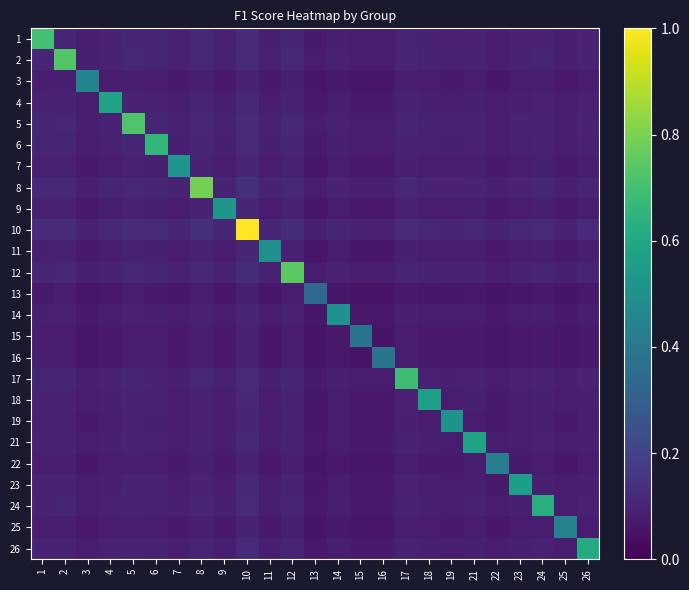

Rank the series at 22 from highest to lowest value.

22, 10, 8, 12, 2, 5, 1, 17, 6, 24, 26, 4, 21, 18, 23, 9, 7, 19, 14, 11, 3, 25, 16, 15, 13